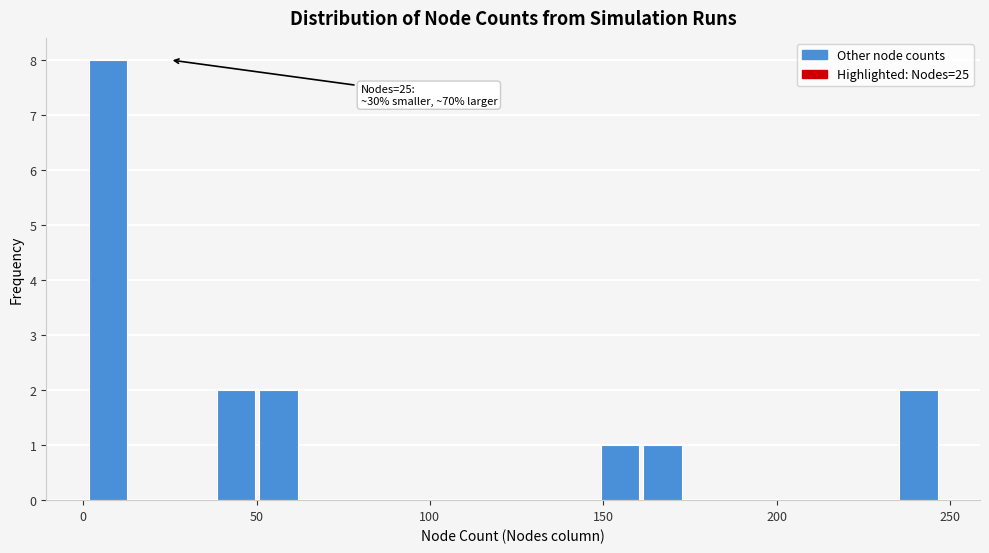

Around what value on the x-axis is the tallest bar? Give the approximate position of its centre, as read against the axis.

5